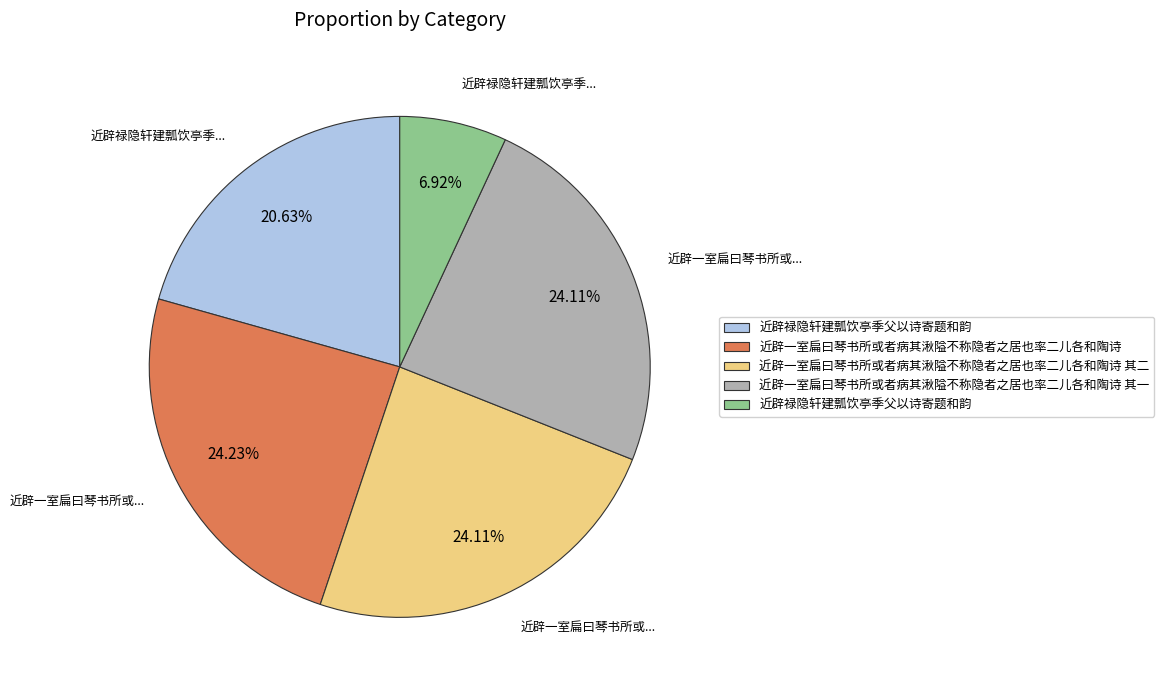

Is there a majority slice in this chart?

No